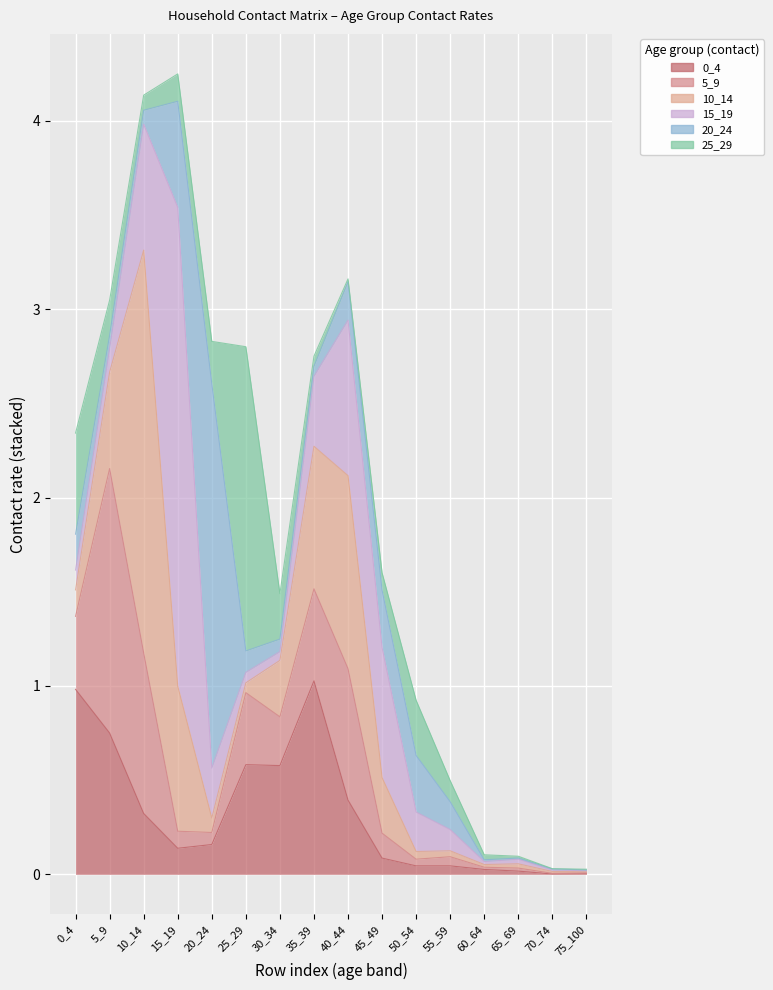

How many interior local peaks does the 15_19 series have?

3